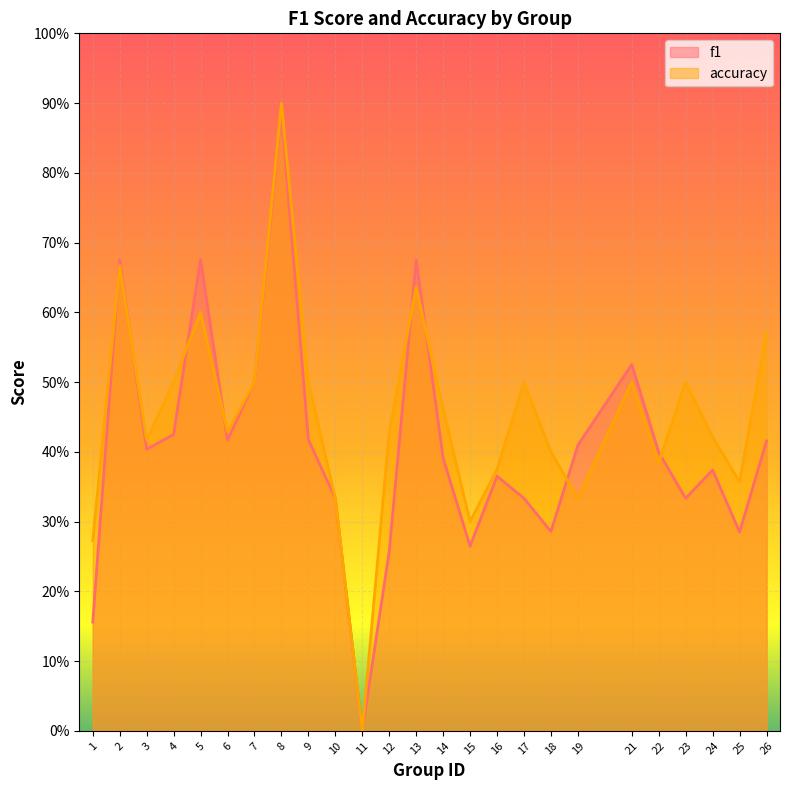

How many interior local peaks does the f1 series have?

7